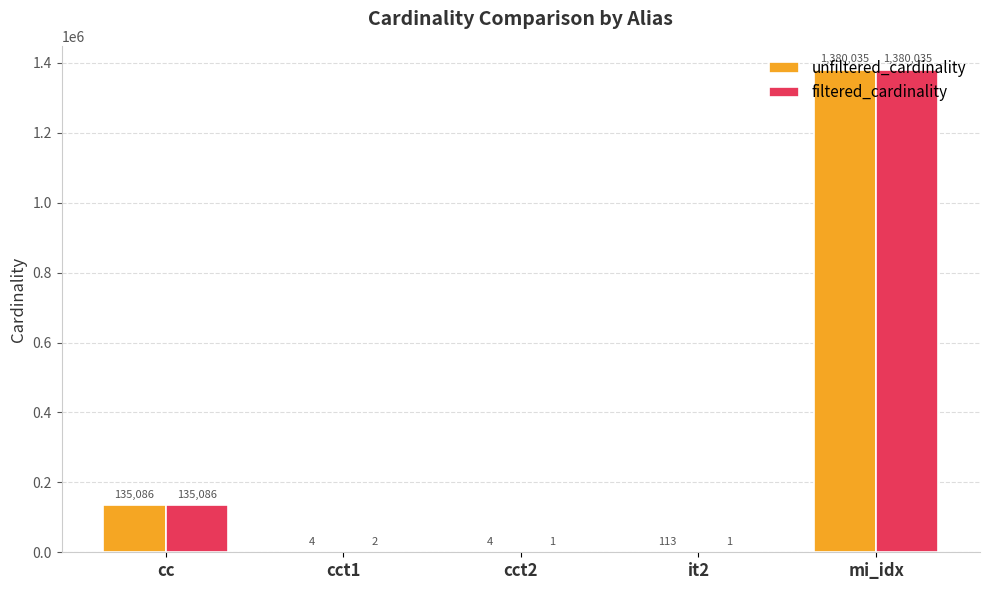

Reading left to right, extract all data points from this chart.

unfiltered_cardinality: 135086	4	4	113	1380035
filtered_cardinality: 135086	2	1	1	1380035